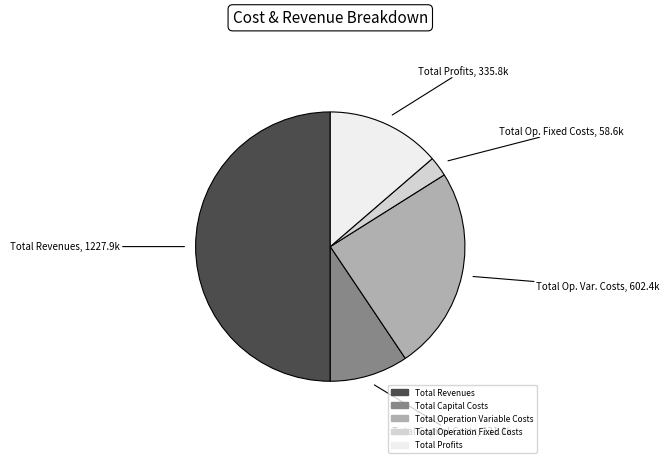

Which slice represents more than half of the pie?

Total Revenues